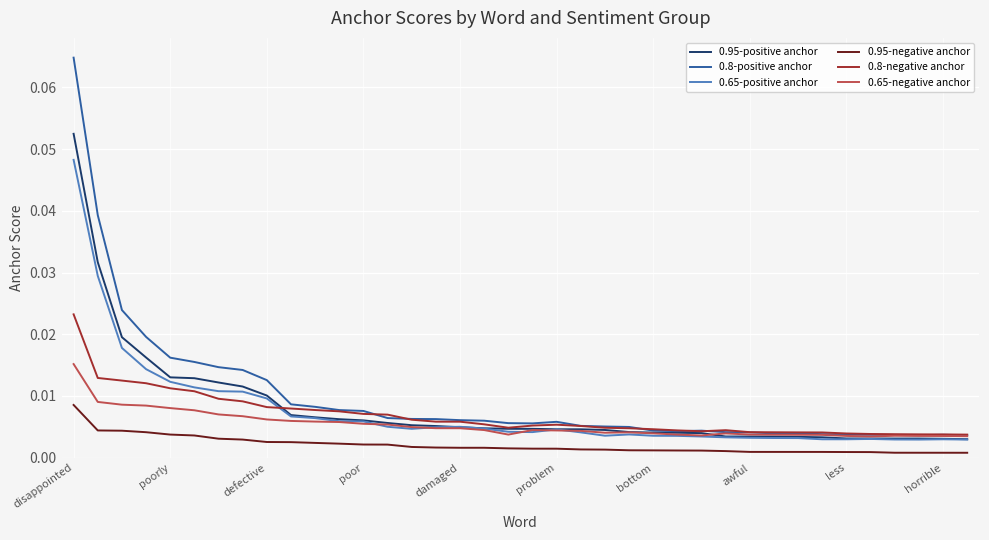

True or false: 0.95-positive anchor and 0.95-negative anchor cross at least once.

False